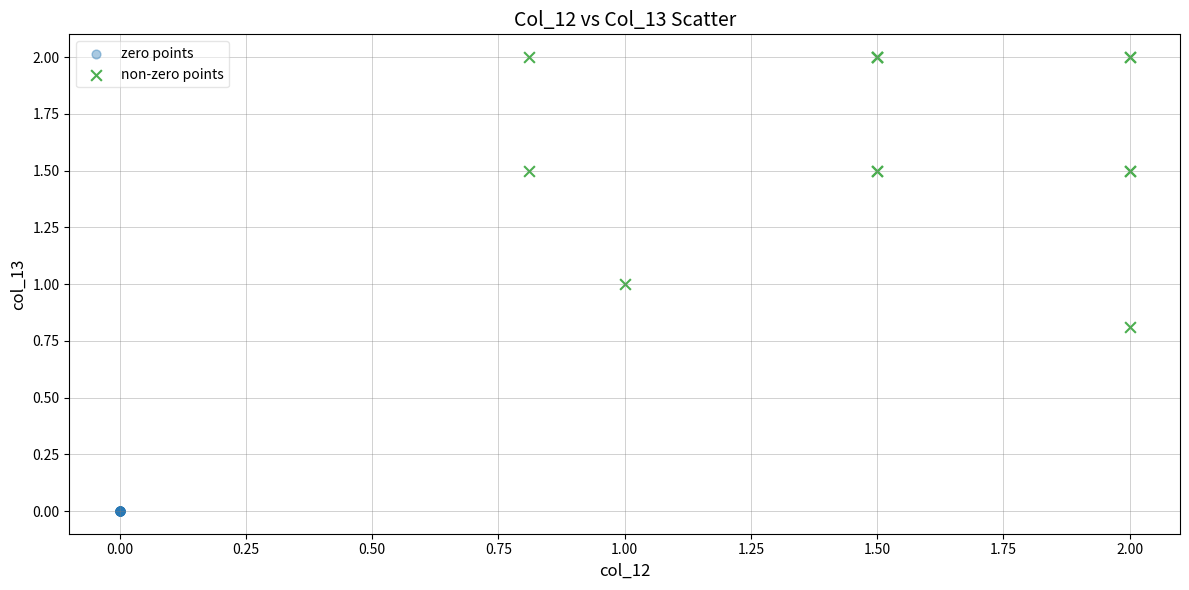

What are all the series names shown in the legend?

zero points, non-zero points